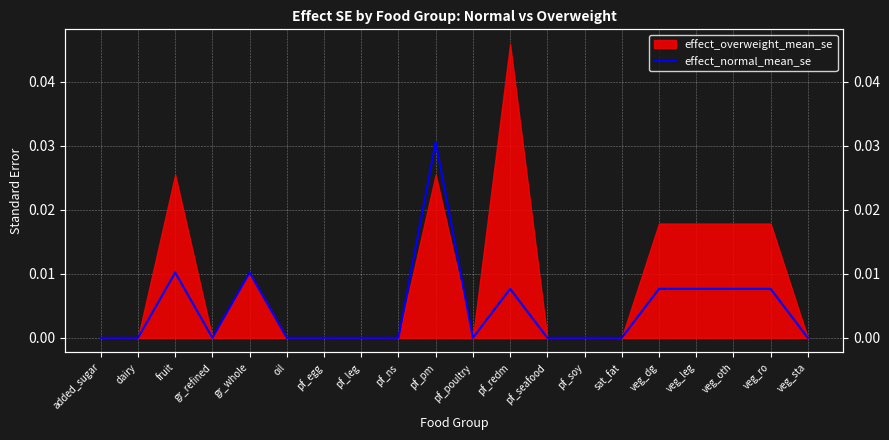

True or false: the data shows 0.0 at pf_ns.

True